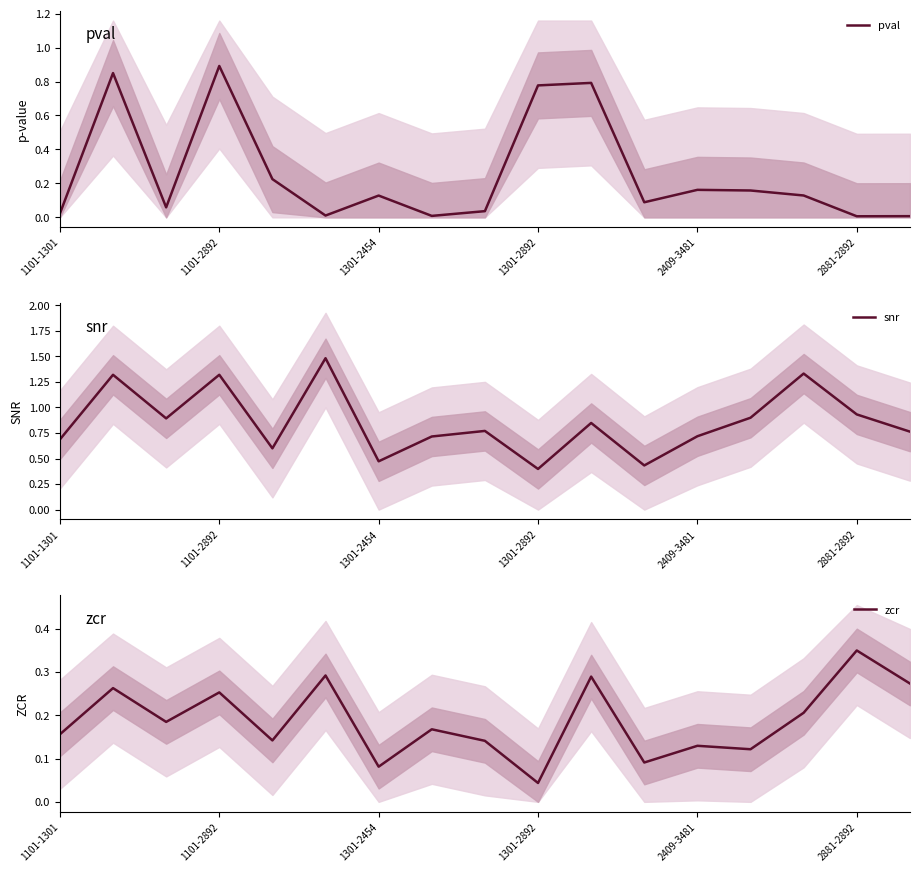

What is the maximum value for pval?

0.9